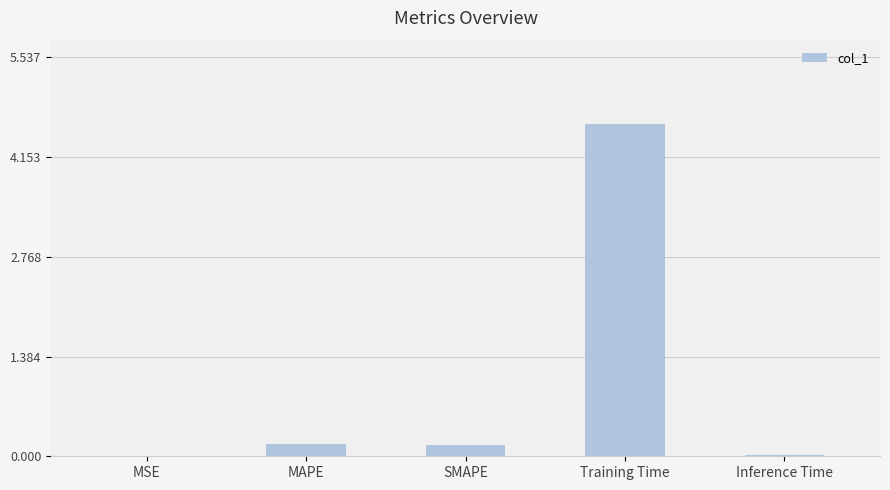

What is the sum of all values?

5.0